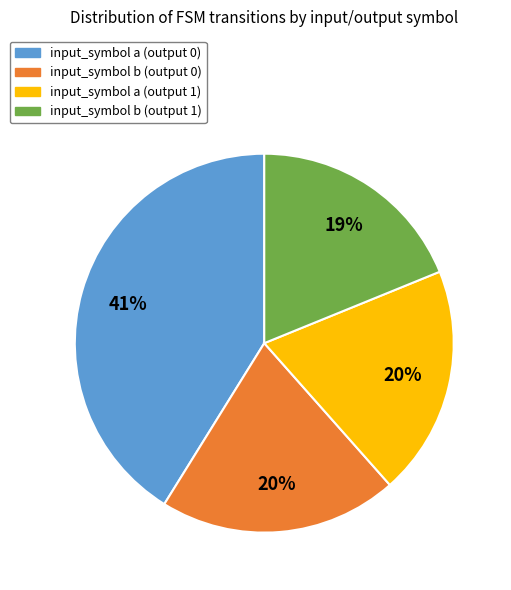

Combined, do input_symbol b (output 0) and input_symbol b (output 1) account for over 50%?

No